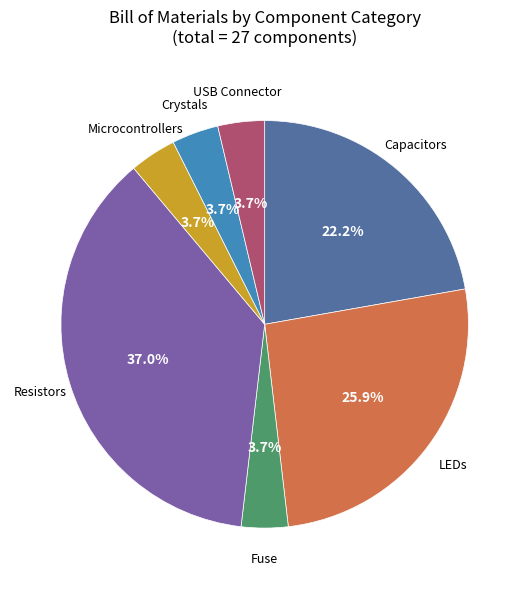

Is there any slice that represents more than half of the pie?

No